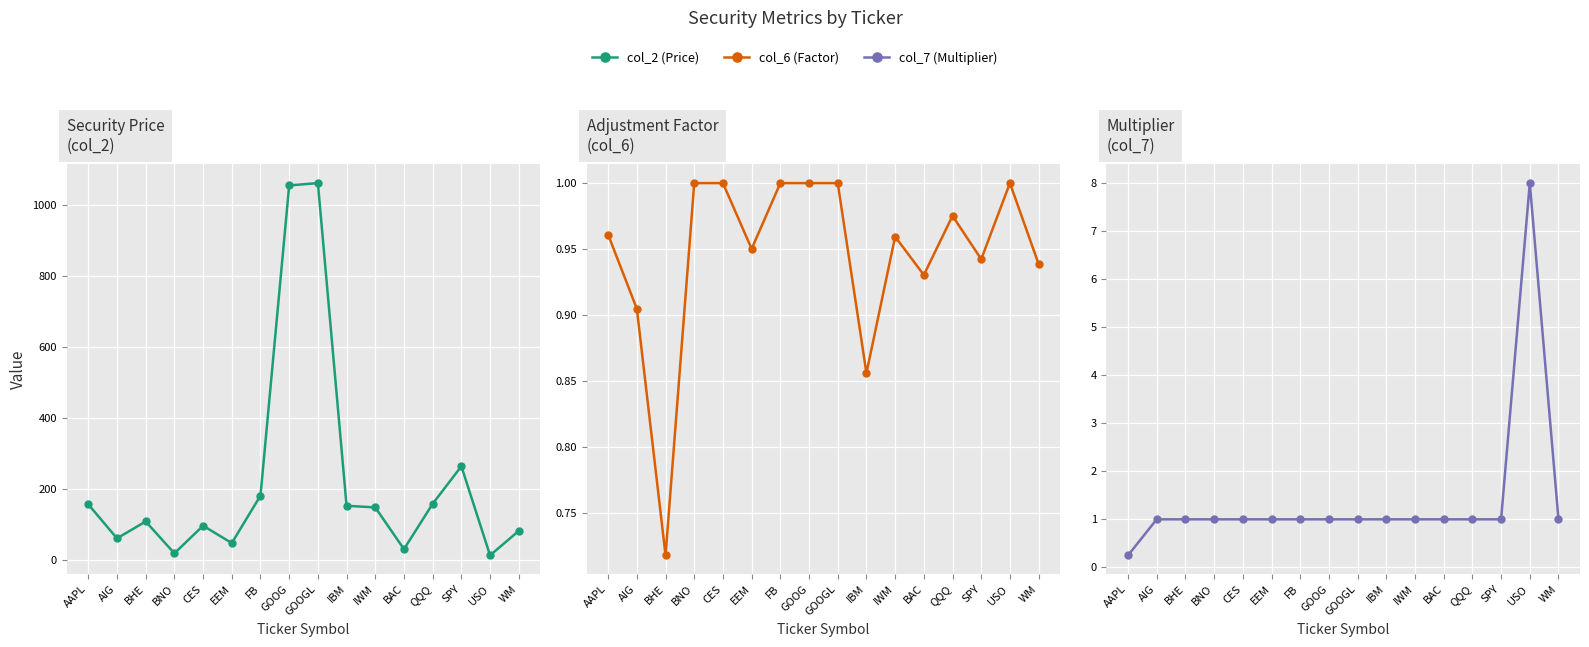

What is the total value across all series at AIG?

62.5